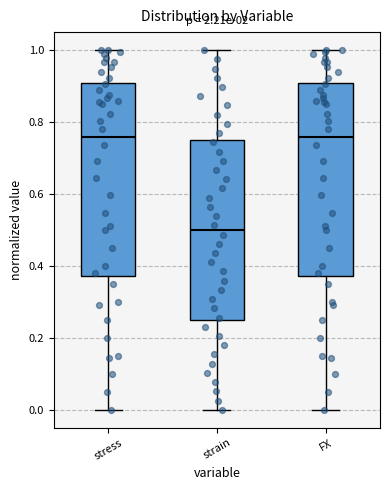

Where does the lower whisker of the box for stress end on the y-axis? The values are not printed on the chart, so give them approximately, as read against the axis.

0.00